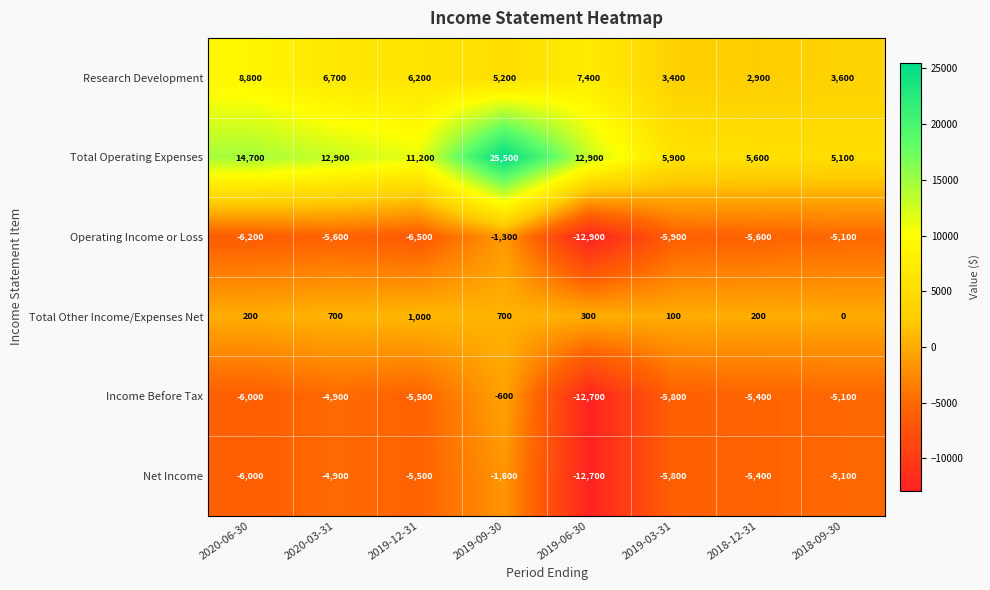

Is it true that Total Other Income/Expenses Net equals 89 at 2019-06-30?

False